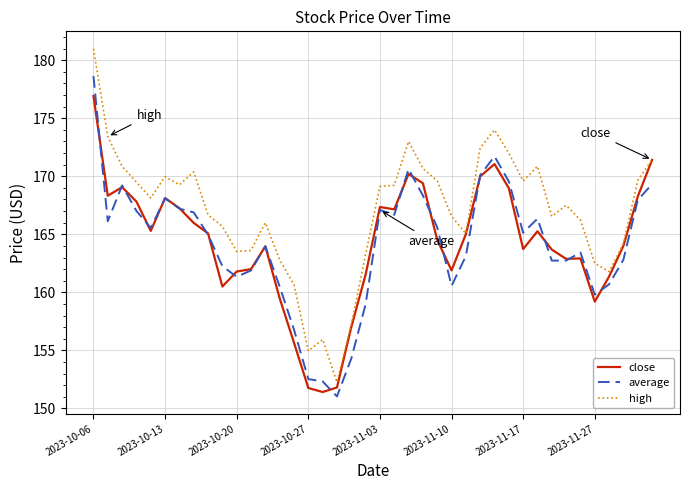

What is the difference between the maximum and minimum values in the high series?

28.7